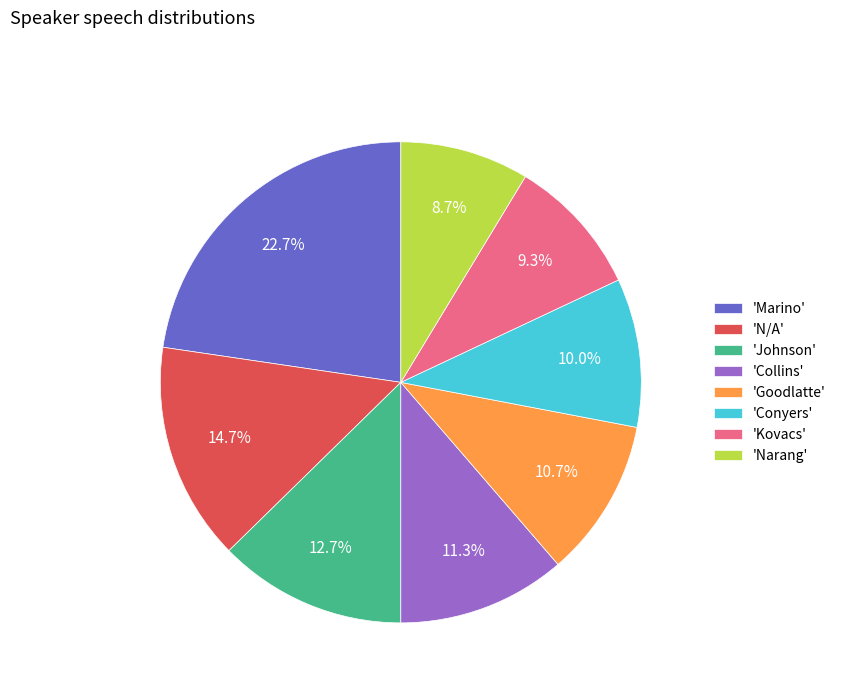

Which slice is the smallest?

'Narang'